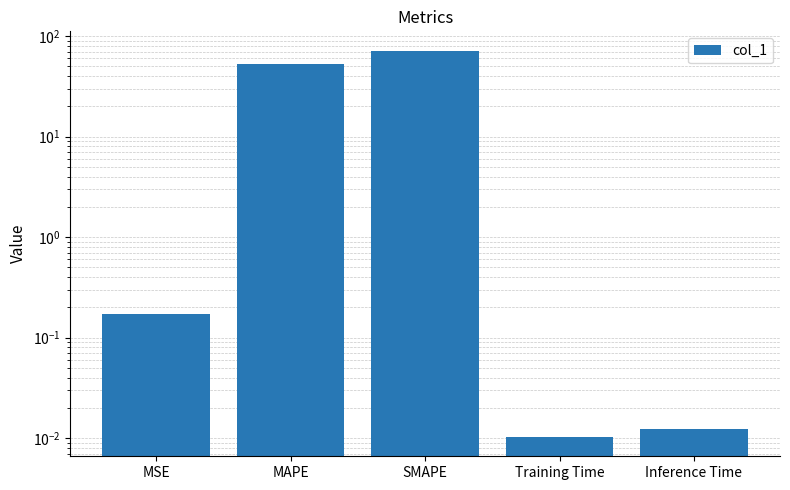

Which has a higher value, MAPE or SMAPE?

SMAPE